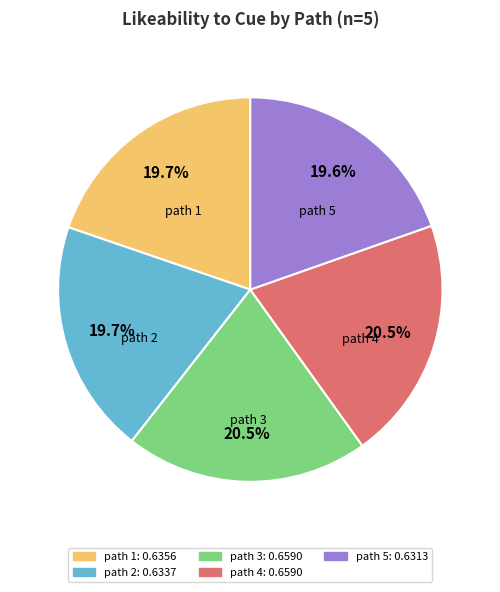

What is the total percentage of path 3 and path 5?

40.1%